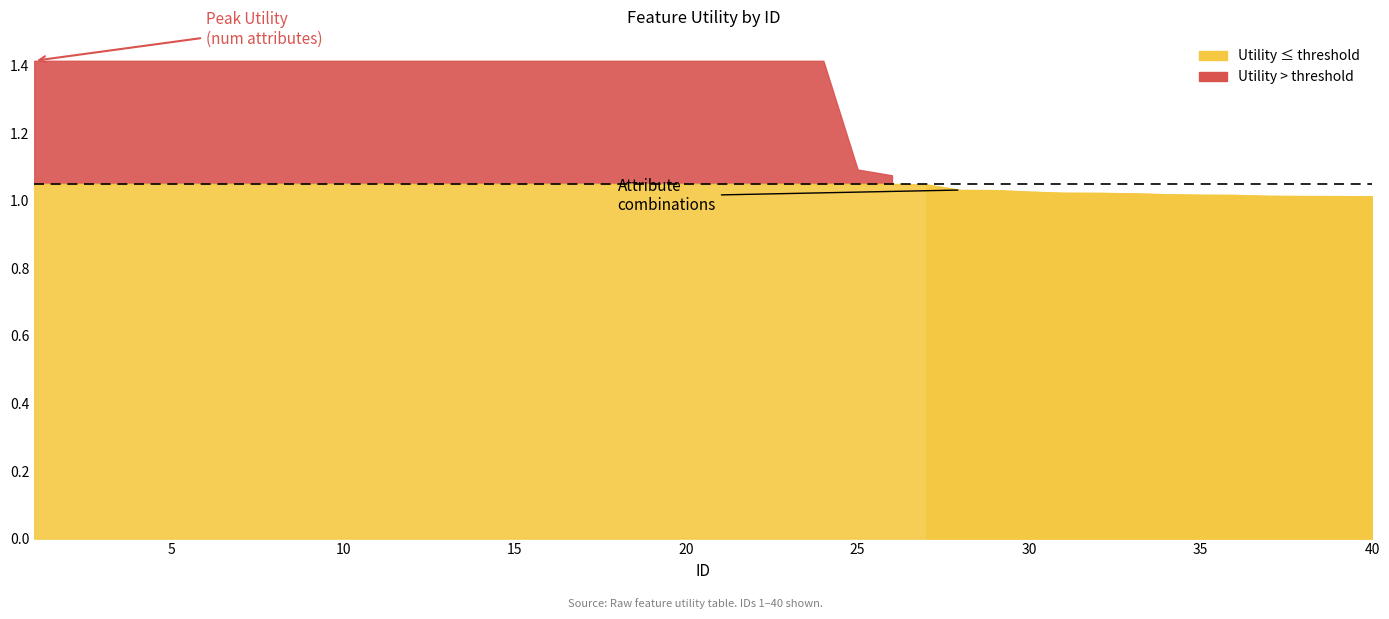

What is the value of the 40th point from the left?

1.0